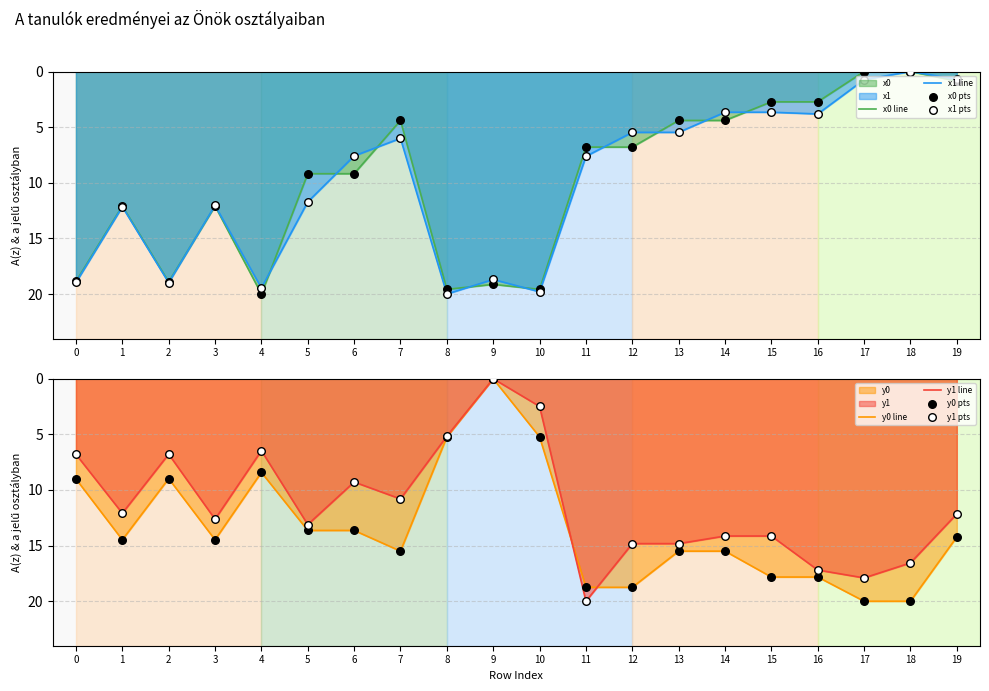

Which series has the largest total across all categories?

y0